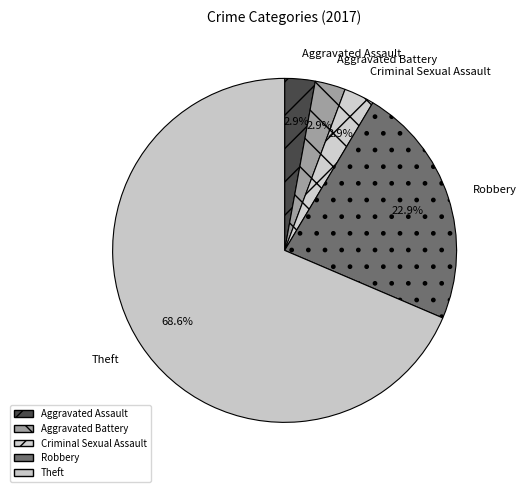

Is there any slice that represents more than half of the pie?

Yes